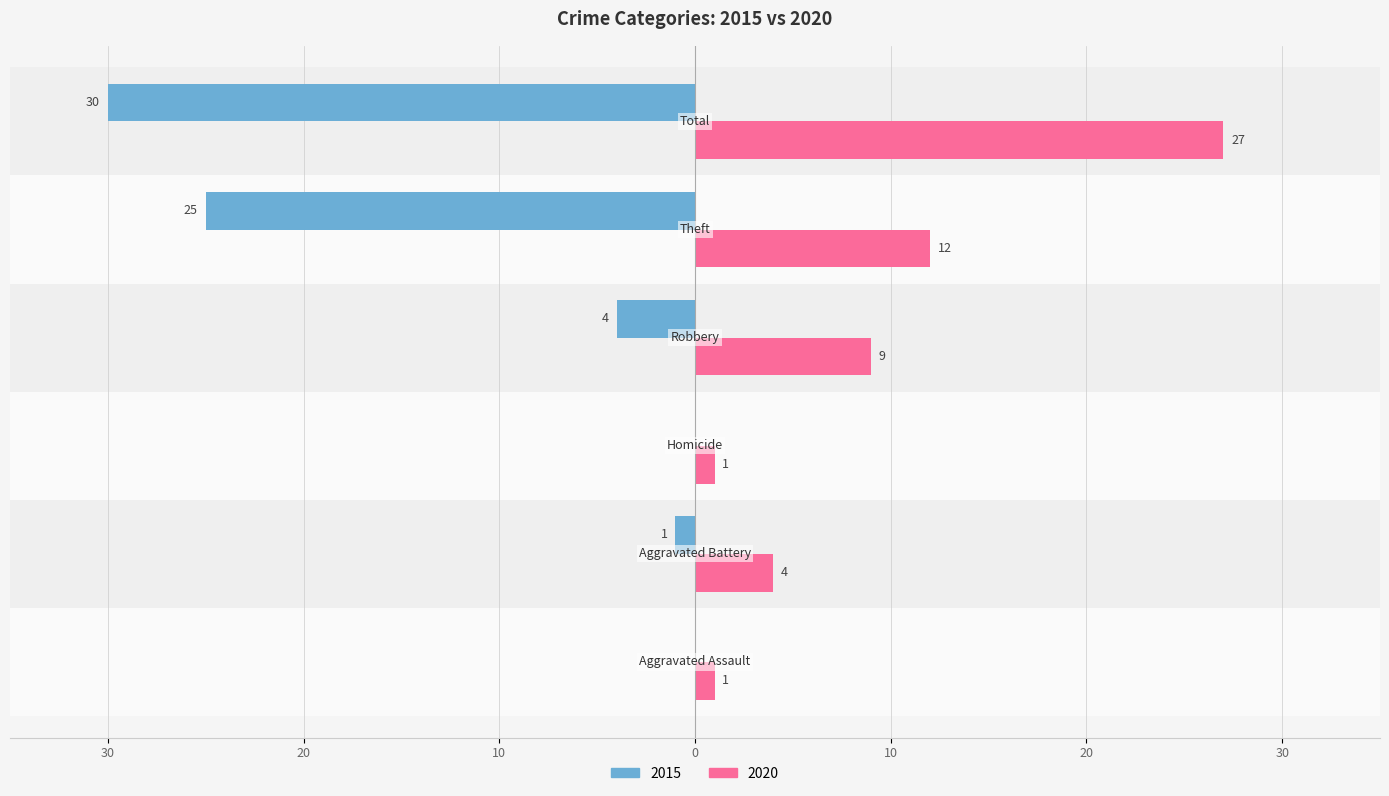

What are all the series names shown in the legend?

2015, 2020